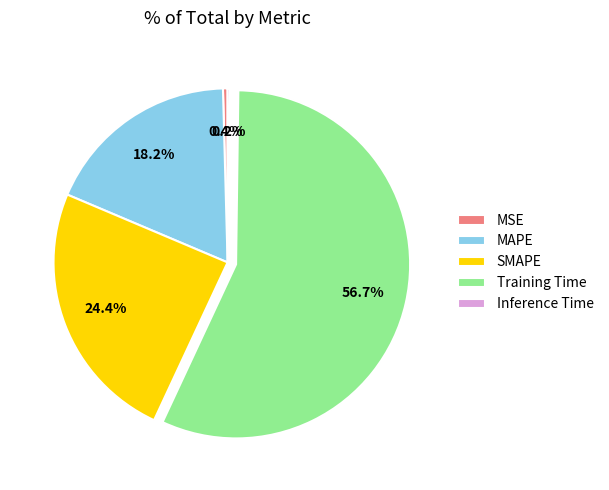

To the nearest percent, what is the difference between the SMAPE and Training Time slice percentages?

32%